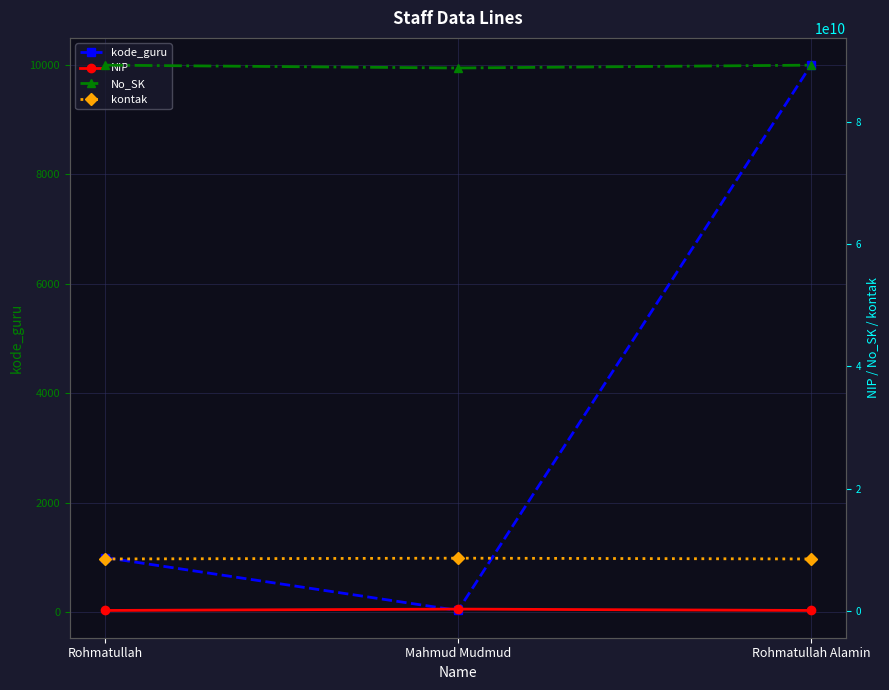

Between Mahmud Mudmud and Rohmatullah Alamin, which series saw the biggest shift?

No_SK